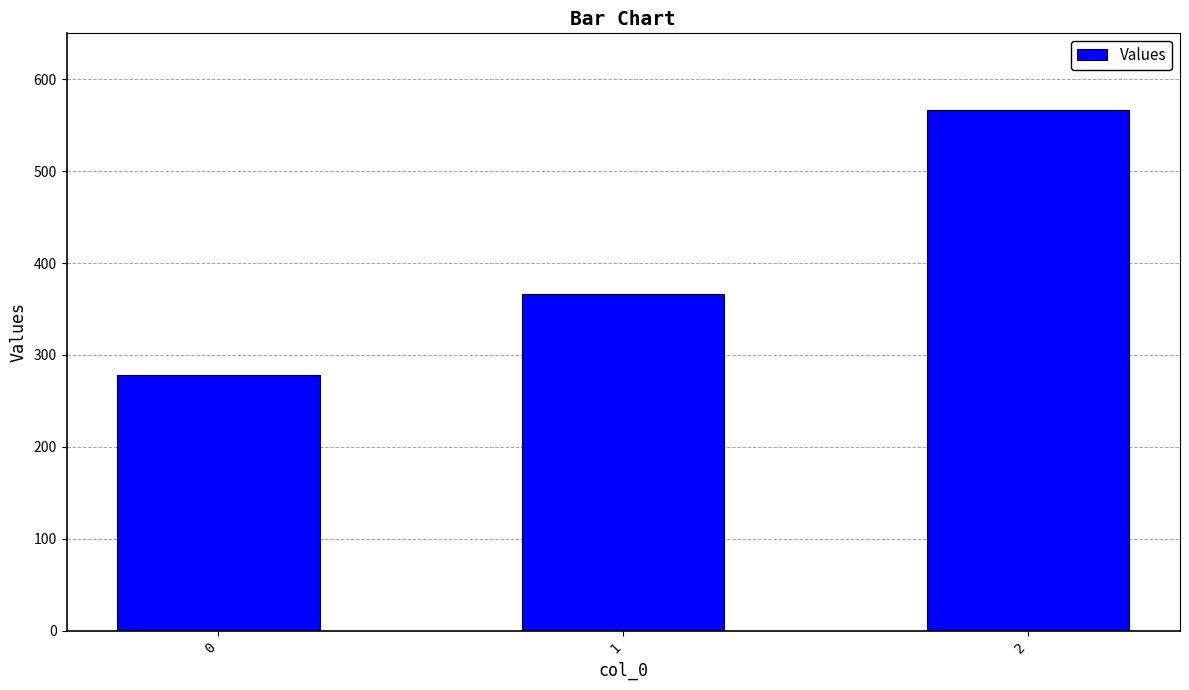

What is the change in value from 1 to 2?

+200.0